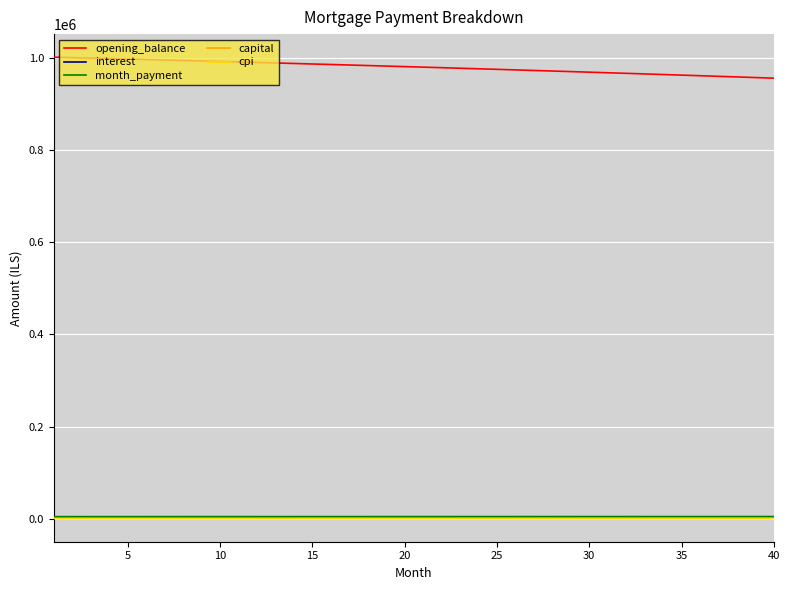

Which series has the largest total across all categories?

opening_balance